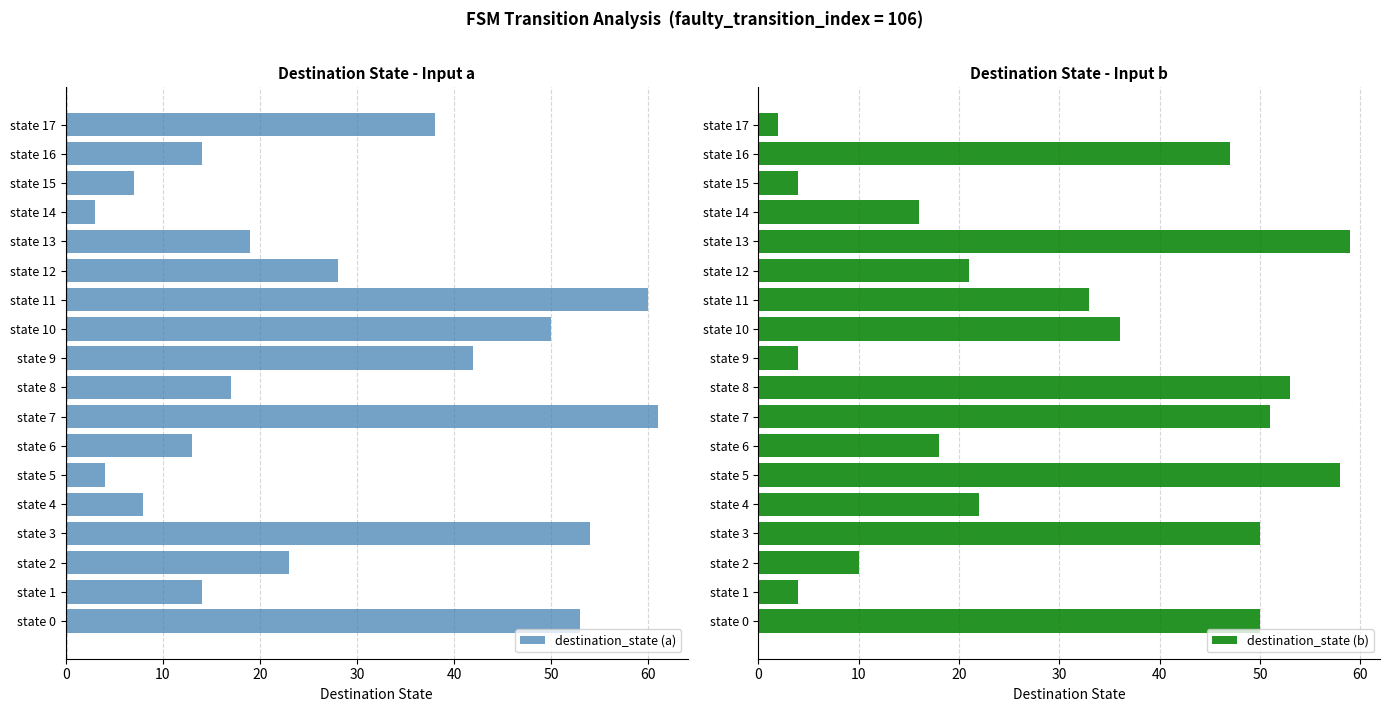

Is it true that destination_state (a) equals 6 at 50?

False